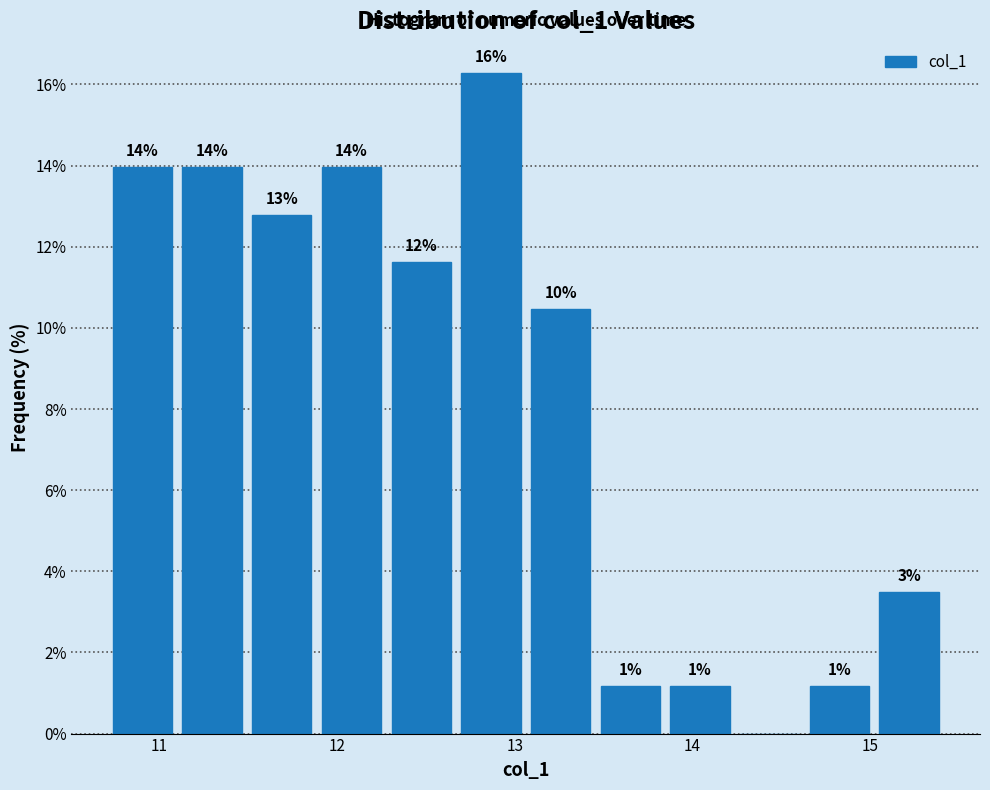

Read against the x-axis, roughly where is the centre of the tallest bar?

12.9